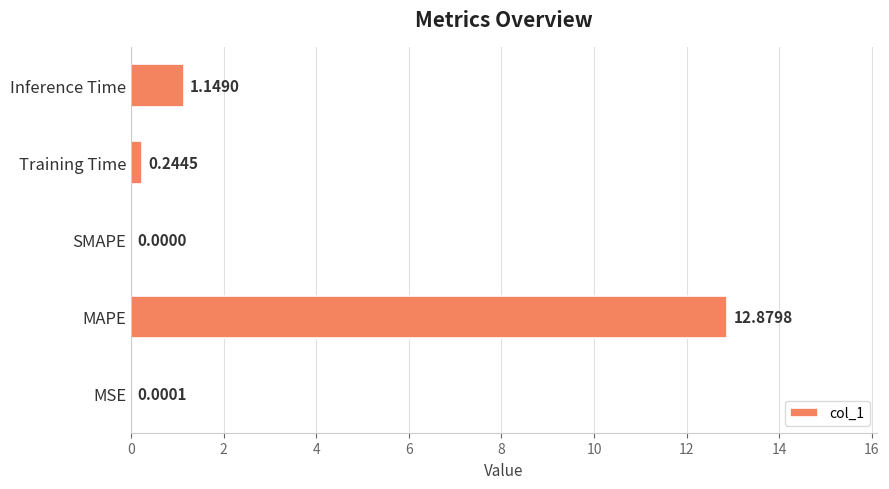

At which category does the chart reach its peak across all series?

MAPE